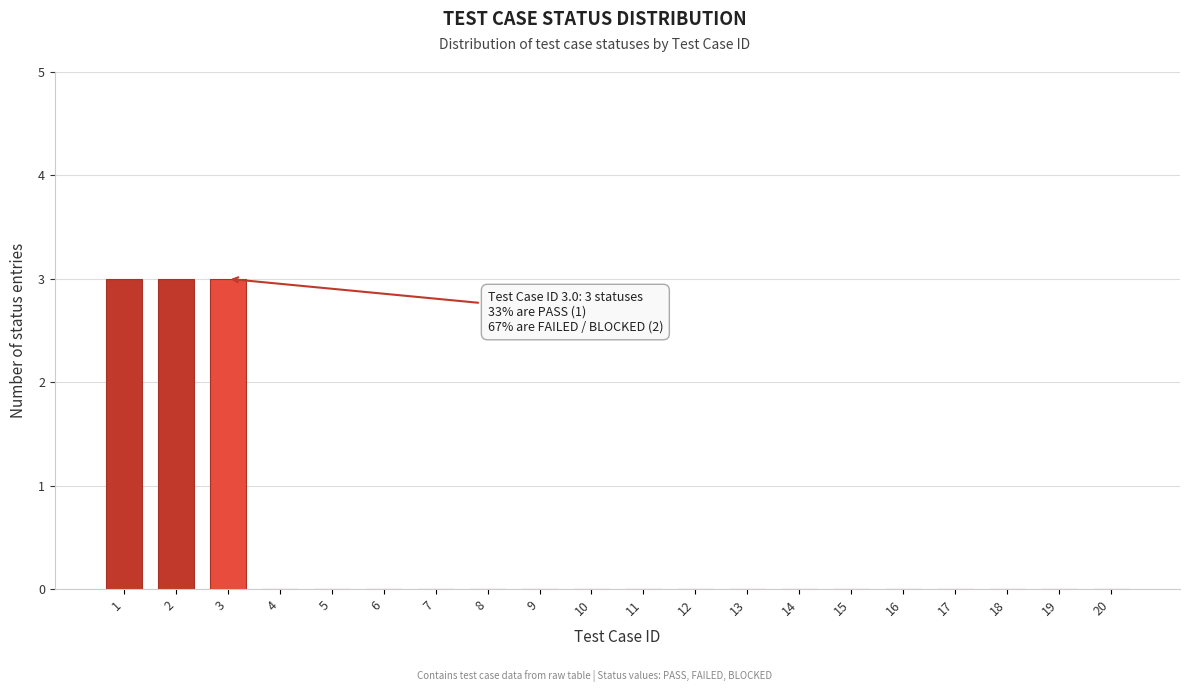

Reading left to right, transcribe all the data shown in this chart.

1=3	2=3	3=3	4=0	5=0	6=0	7=0	8=0	9=0	10=0	11=0	12=0	13=0	14=0	15=0	16=0	17=0	18=0	19=0	20=0